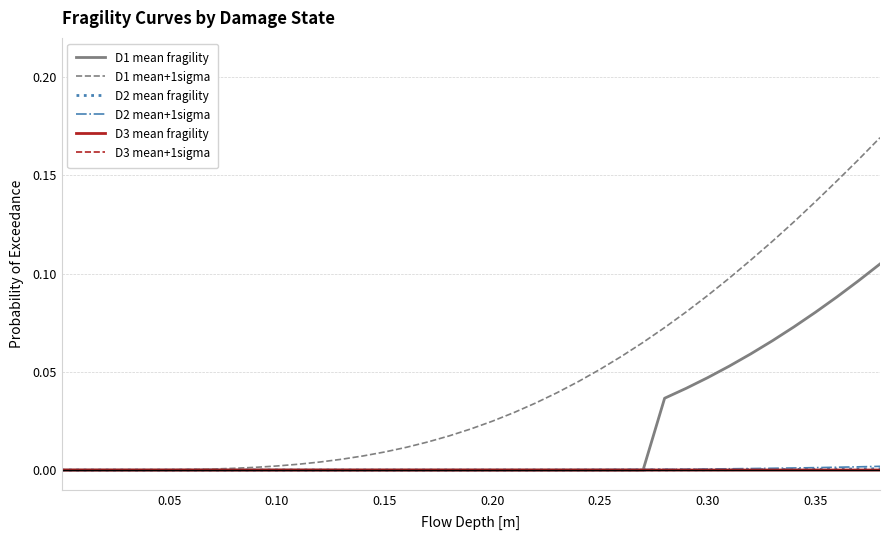

Which series has the largest total across all categories?

D1 mean+1sigma